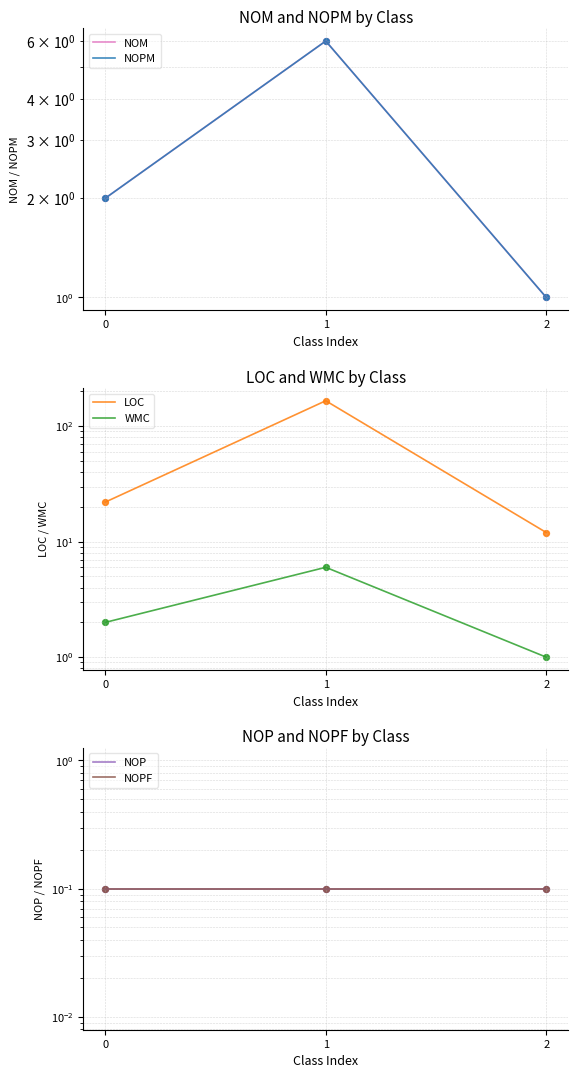

Which series reaches the minimum Y coordinate?

NOP